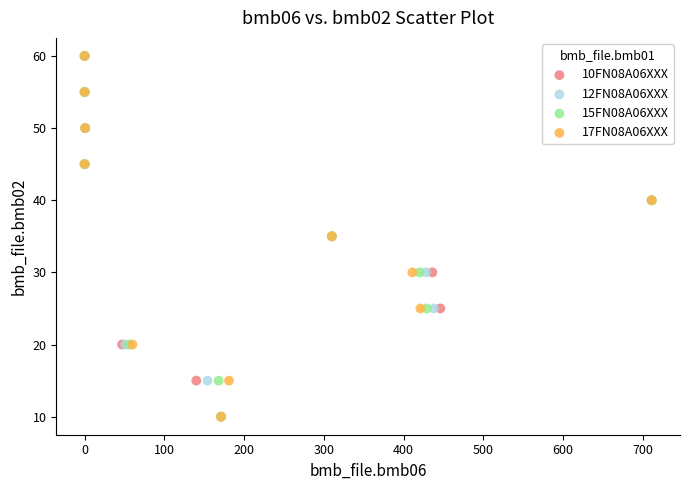

What are all the series names shown in the legend?

10FN08A06XXX, 12FN08A06XXX, 15FN08A06XXX, 17FN08A06XXX